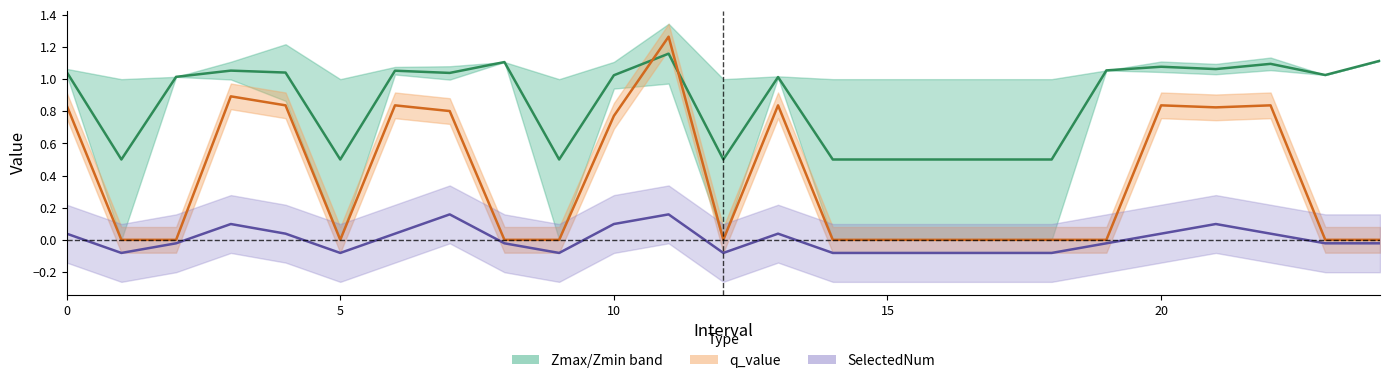

Read the Zmax/Zmin band value at 10.

1.0